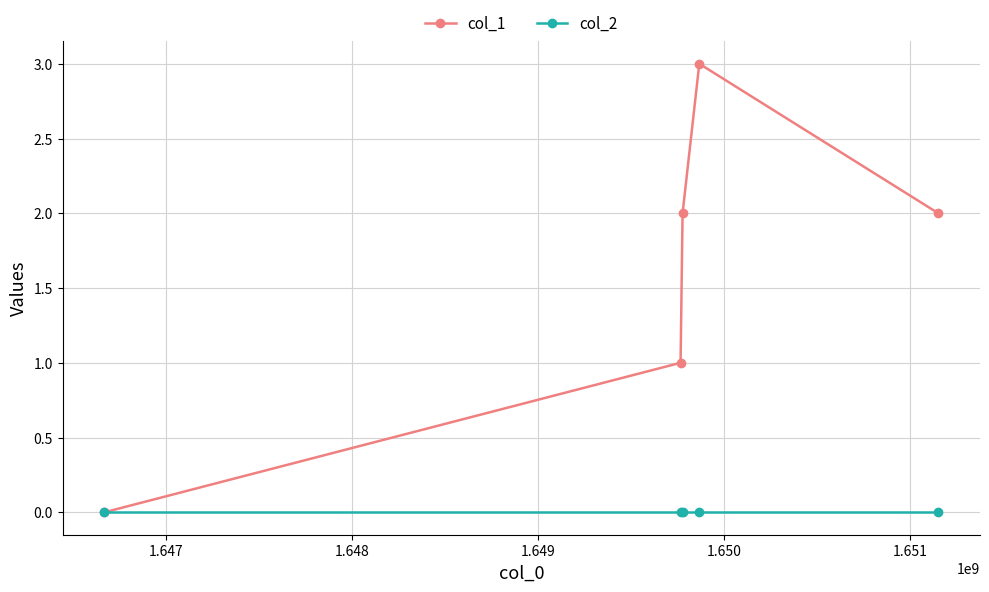

Reading right to left, extract all data points from this chart.

col_1: 2	3	2	1	0
col_2: 0	0	0	0	0